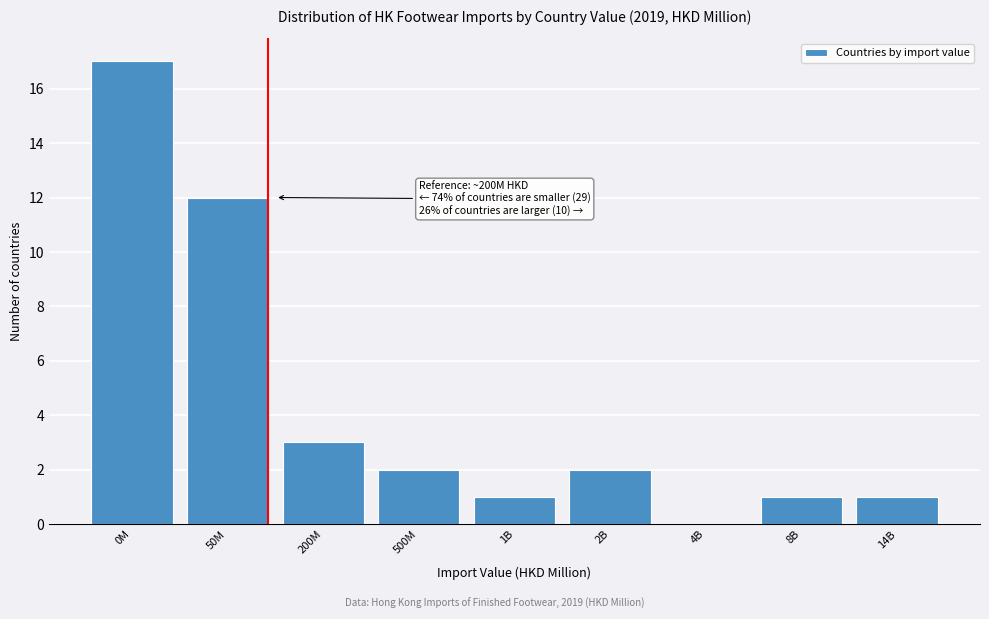

The chart shows a value of 7 at 0M. True or false?

False